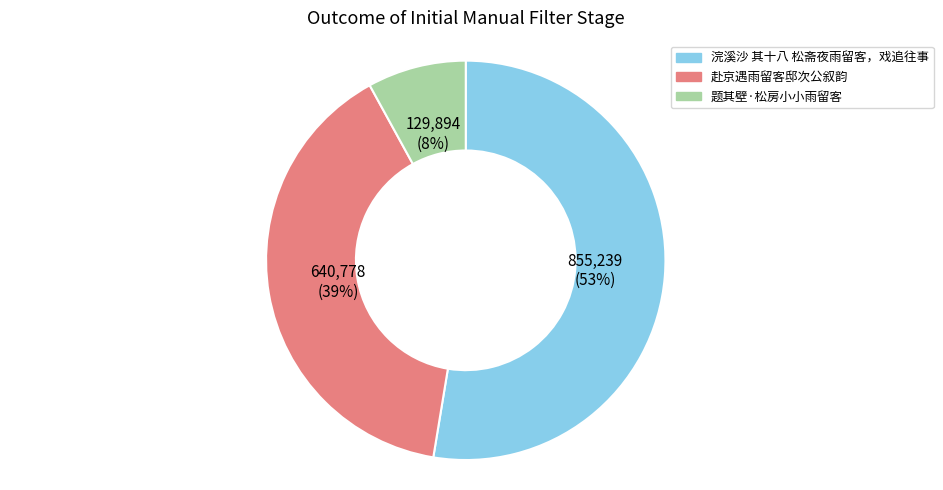

Rank the categories by value from highest to lowest.

浣溪沙 其十八 松斋夜雨留客，戏追往事, 赴京遇雨留客邸次公叙韵, 题其壁·松房小小雨留客